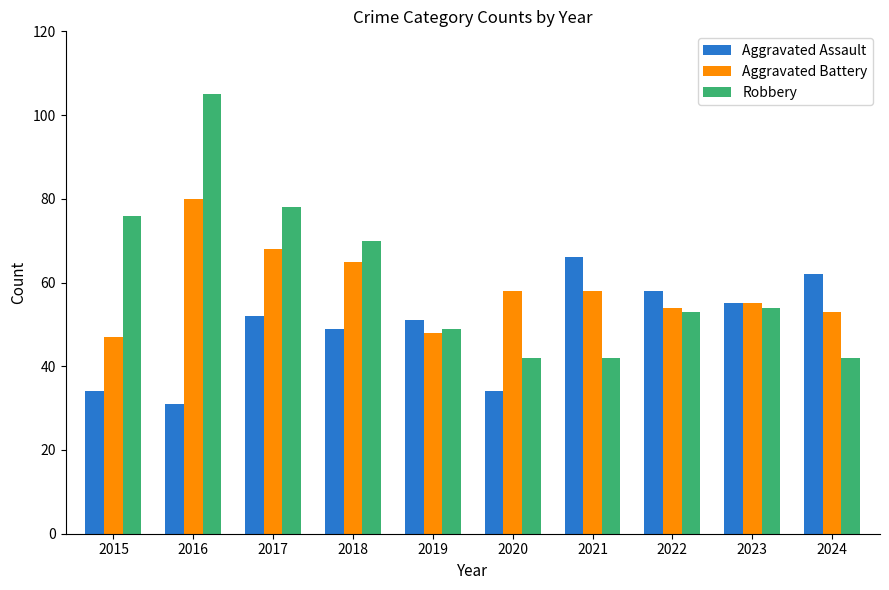

At which category does the chart reach its peak across all series?

2016